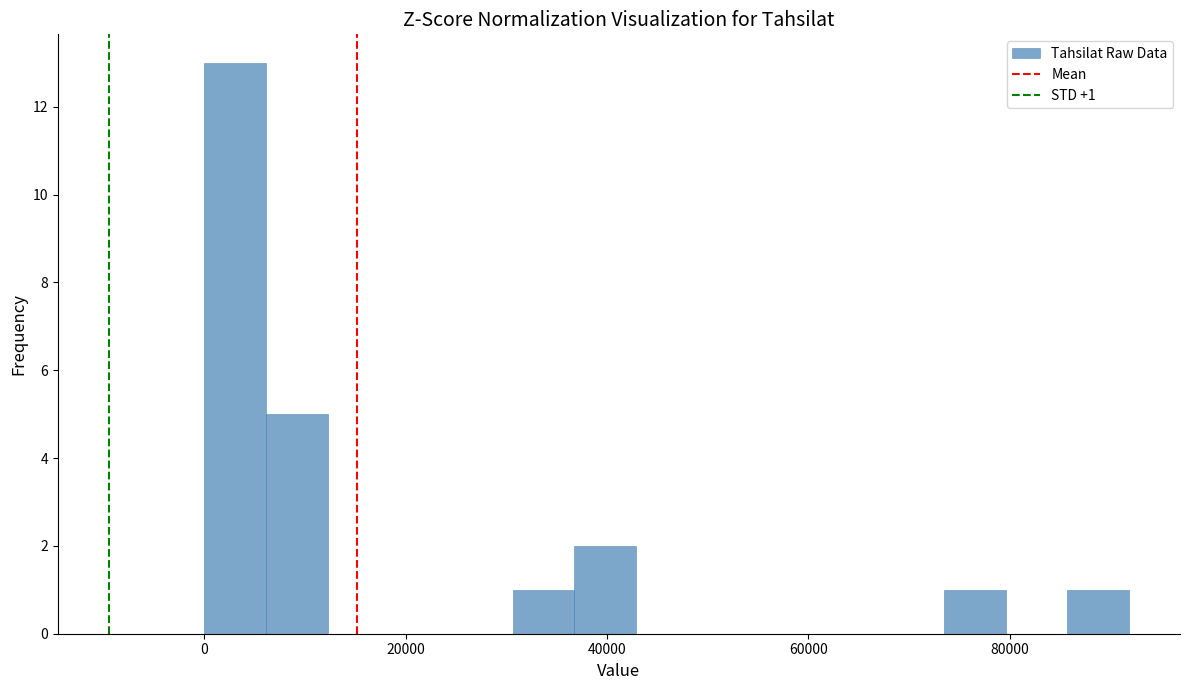

Around what value on the x-axis is the tallest bar? Give the approximate position of its centre, as read against the axis.

4000